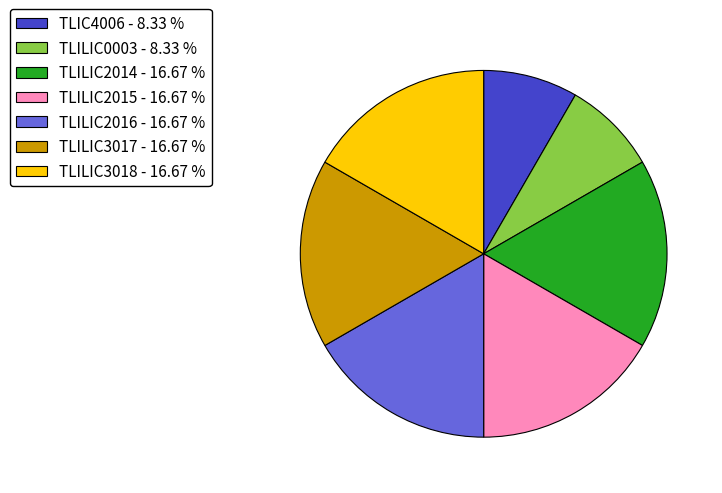

Combined, do TLILIC3017 - 16.67 % and TLILIC0003 - 8.33 % account for over 50%?

No